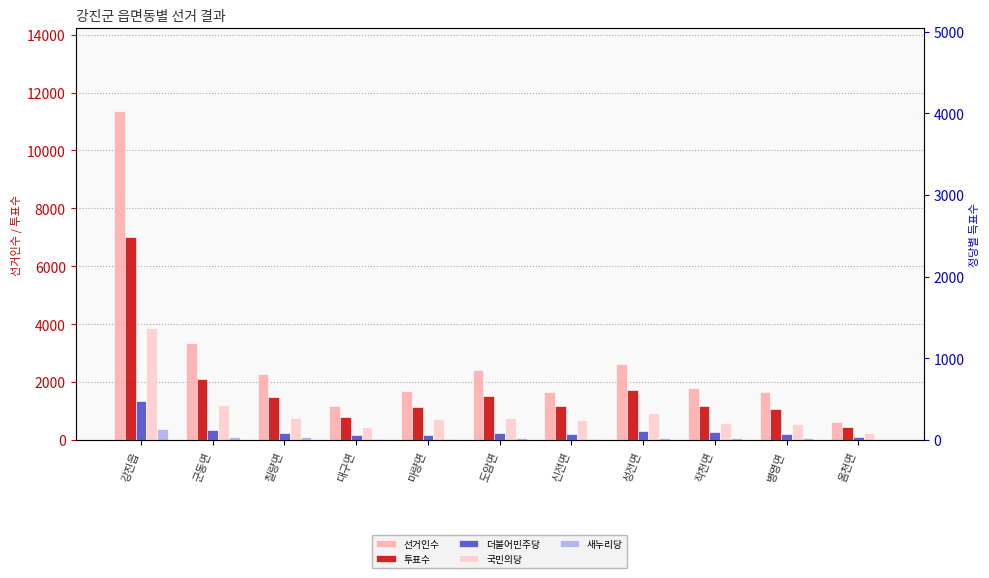

What is the highest value of the 선거인수 series?

11372